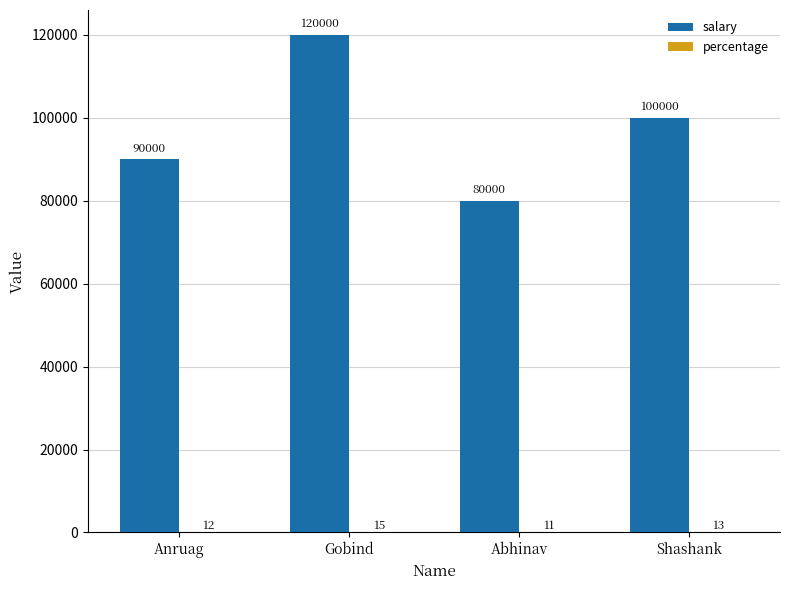

What is the total value across all series at Abhinav?

80011